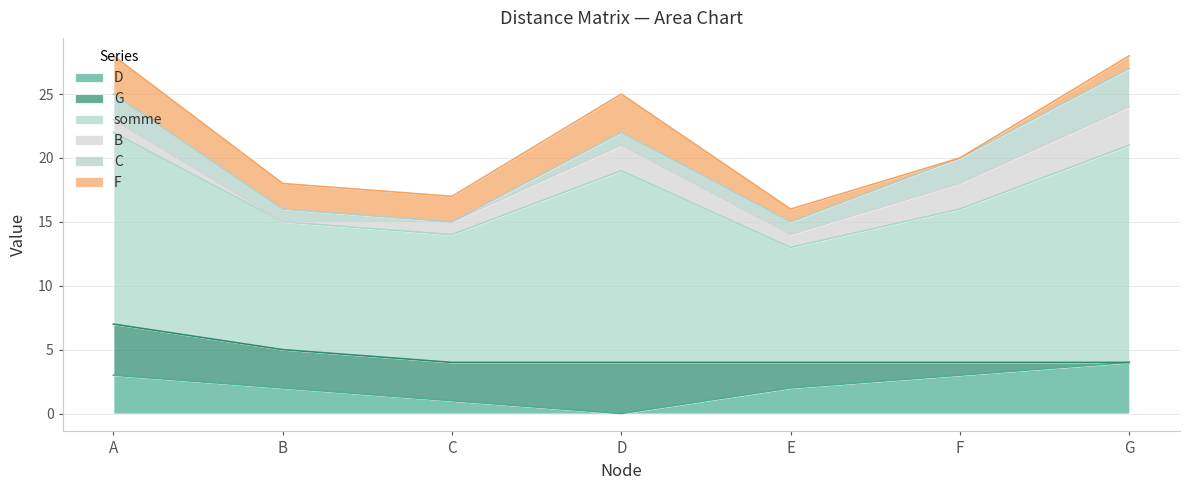

At which category does the chart reach its peak across all series?

G